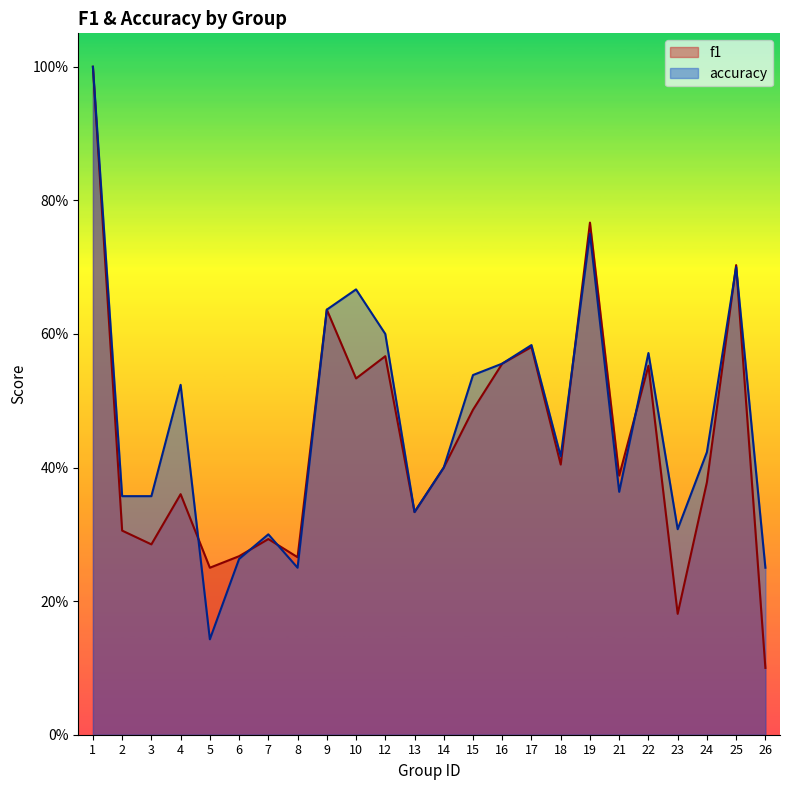

Between 10 and 18, which series saw the biggest shift?

accuracy